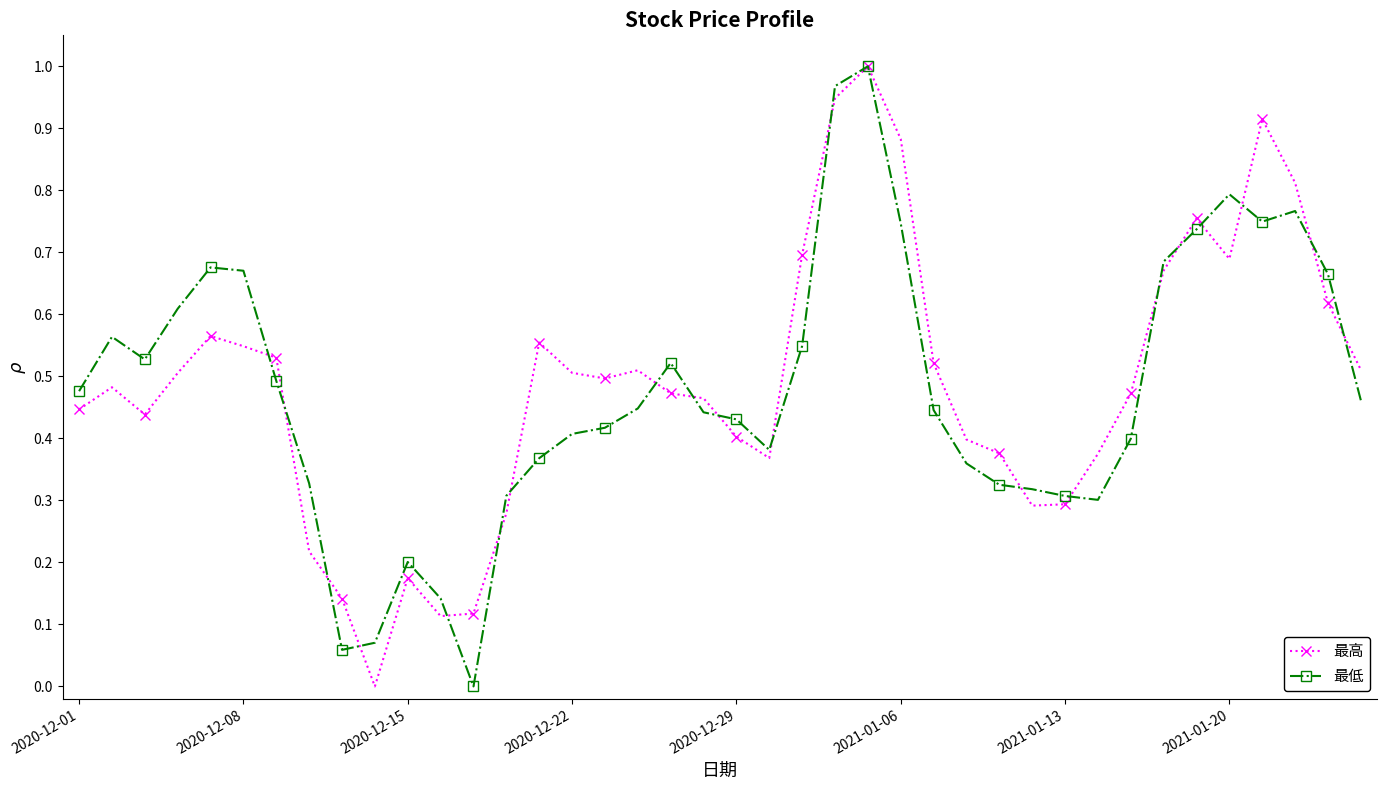

True or false: 最高 and 最低 cross at least once.

True